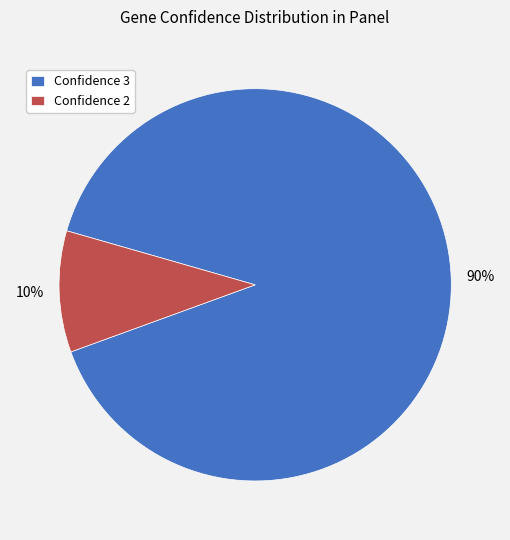

The Confidence 2 slice represents 10% of the pie. True or false?

True